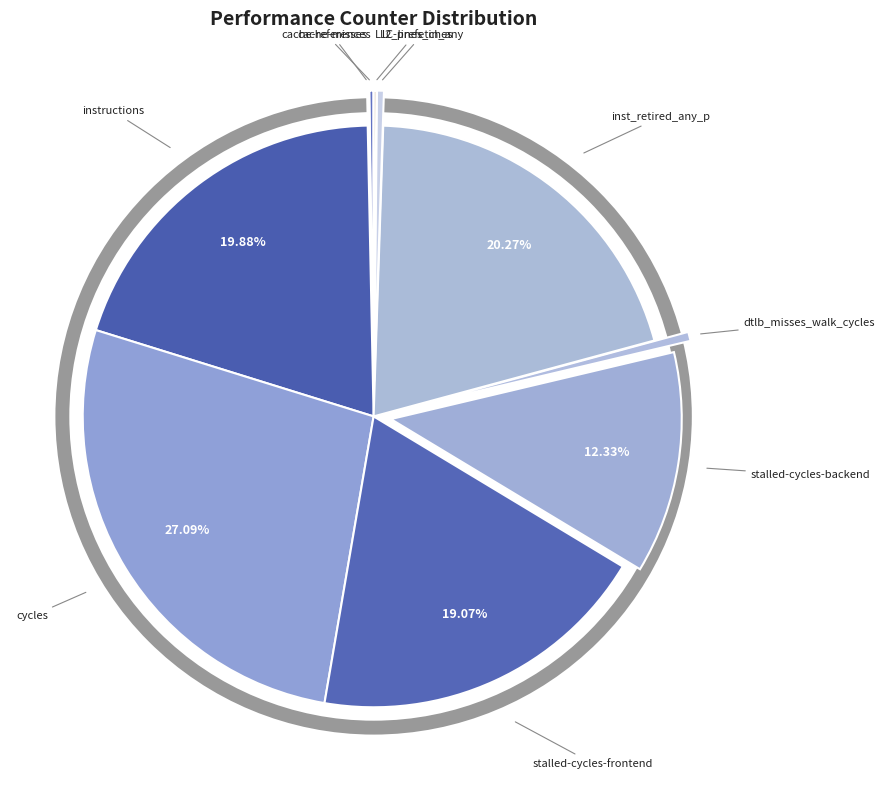

What is the largest slice in the pie chart?

cycles